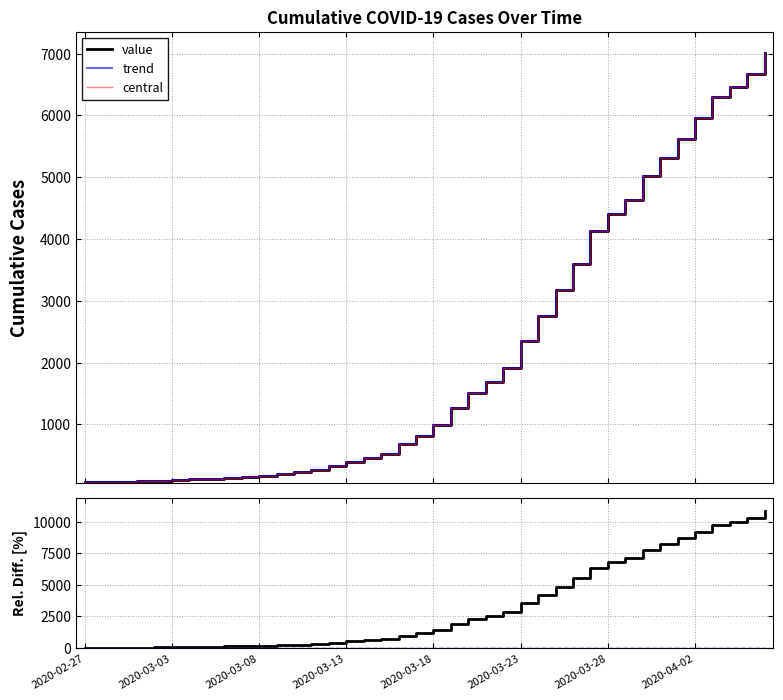

What is the value of the trend point at the 35th from the left?

5622.0